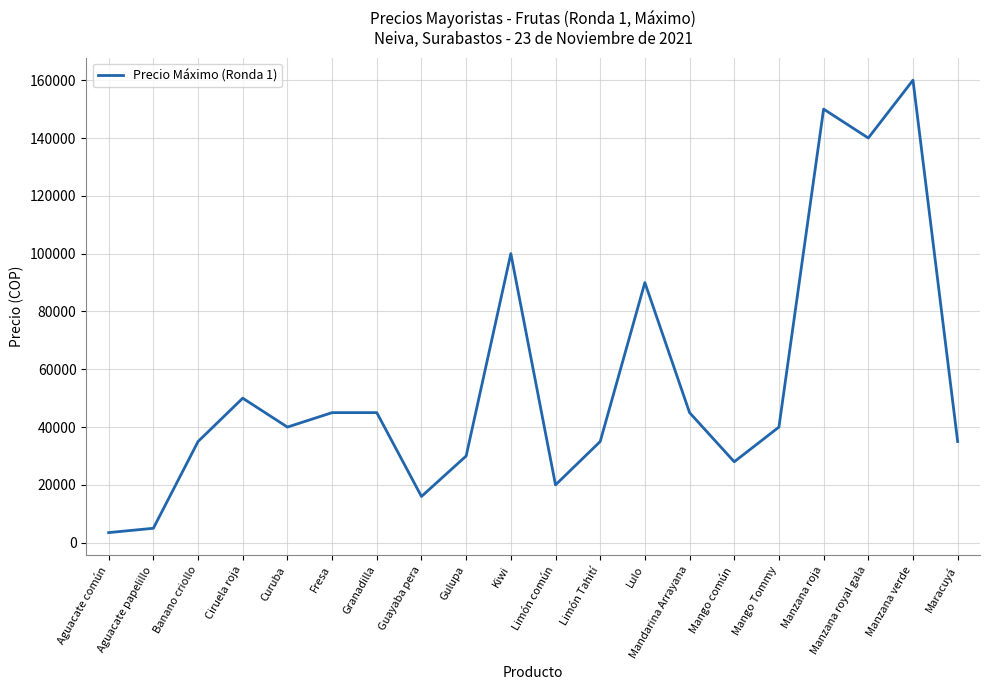

True or false: there are more than 1 points higher than both neighbors.

True